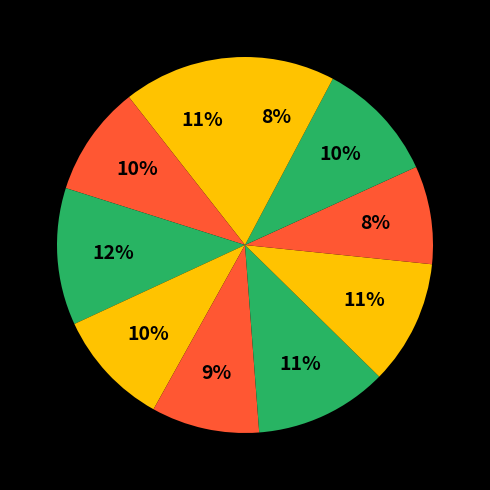

Count the number of slices in the pie.

10